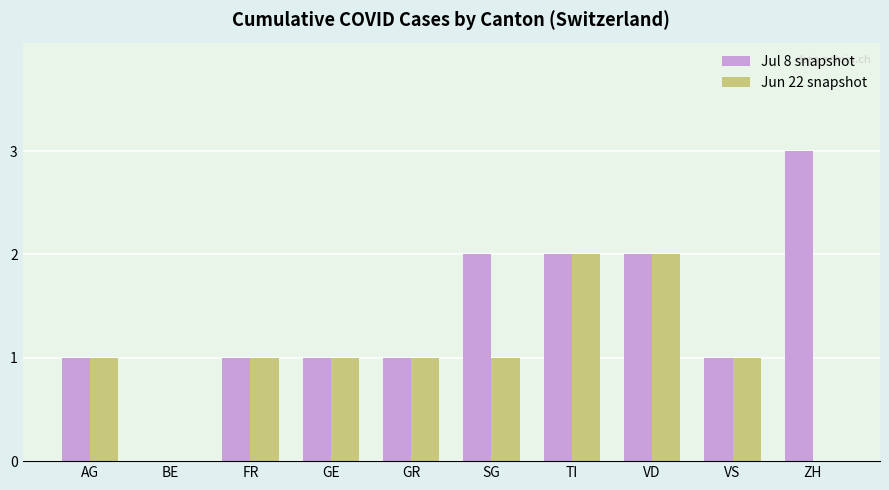

The value of Jun 22 snapshot at SG is 1. True or false?

True